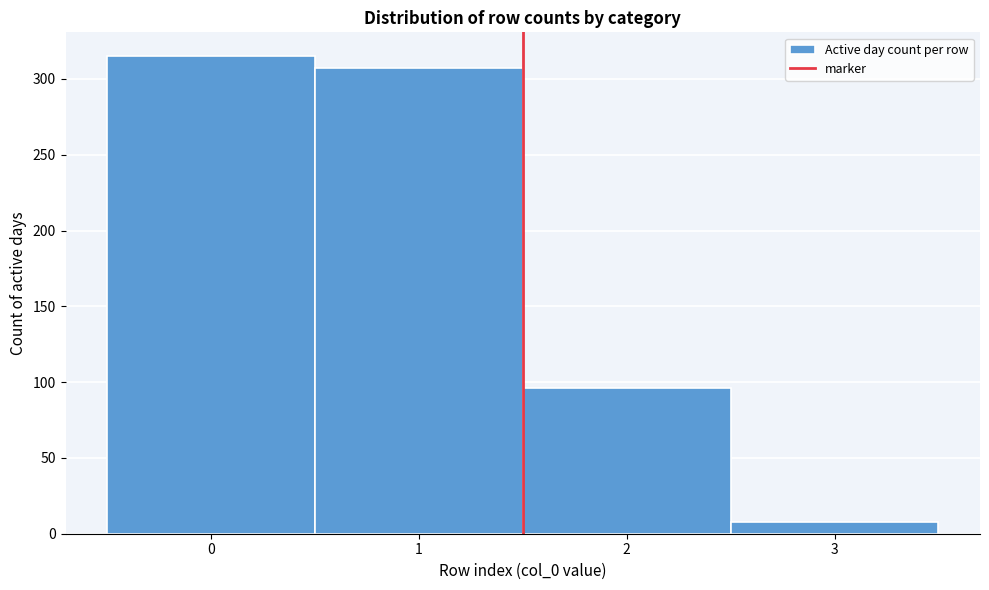

What is the height of the bar covering 0.5 to 1.5 on the x-axis? The values are not printed on the chart, so give them approximately, as read against the axis.

305